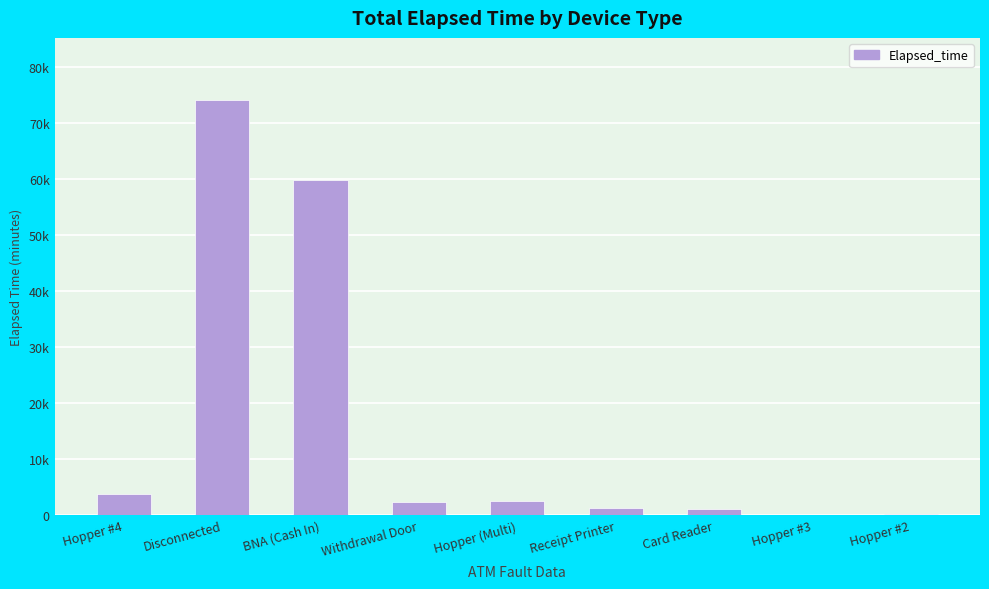

Are the bars grouped side by side (vs. stacked)?

No